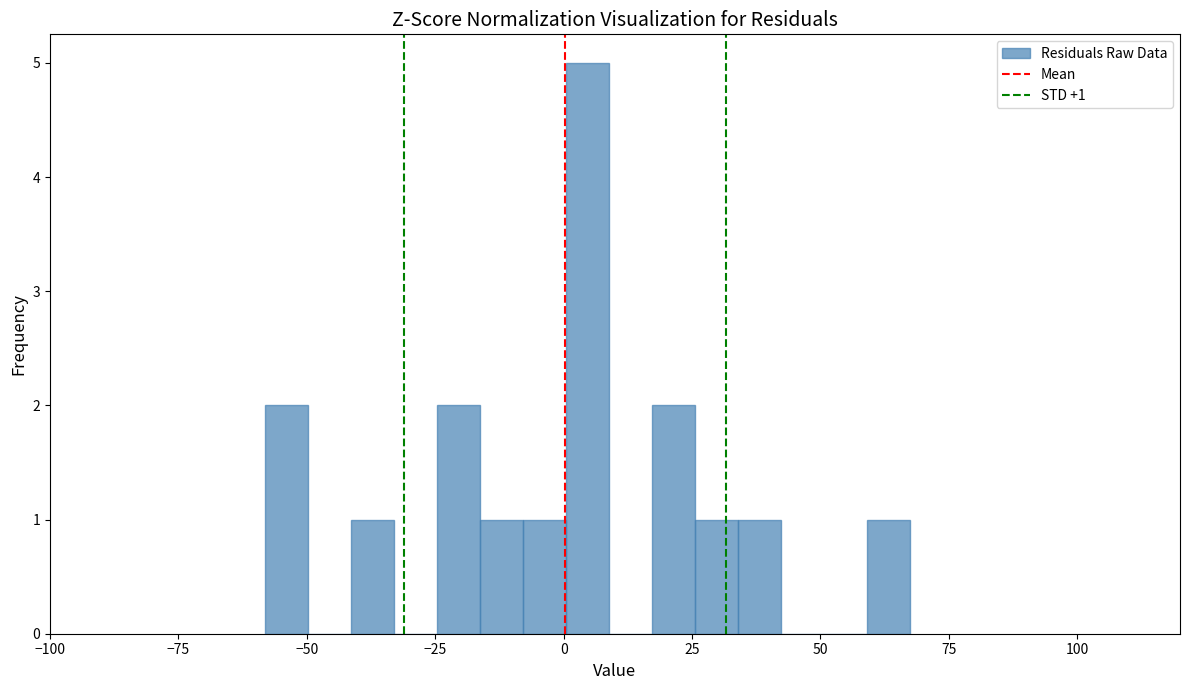

Read against the x-axis, roughly where is the centre of the tallest bar?

5